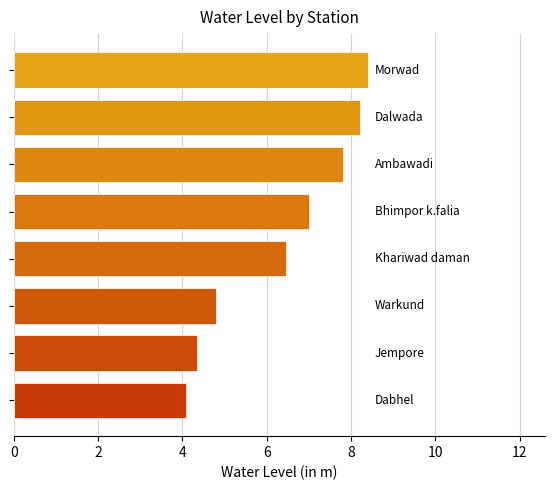

What is the difference between the maximum and minimum values?

4.3